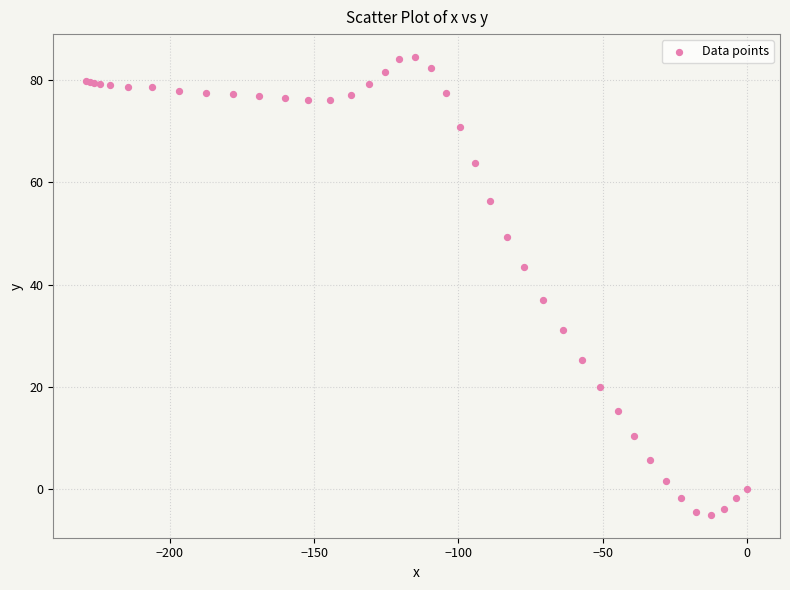

What Y value in the scatter plot is closest to 39?

37.0